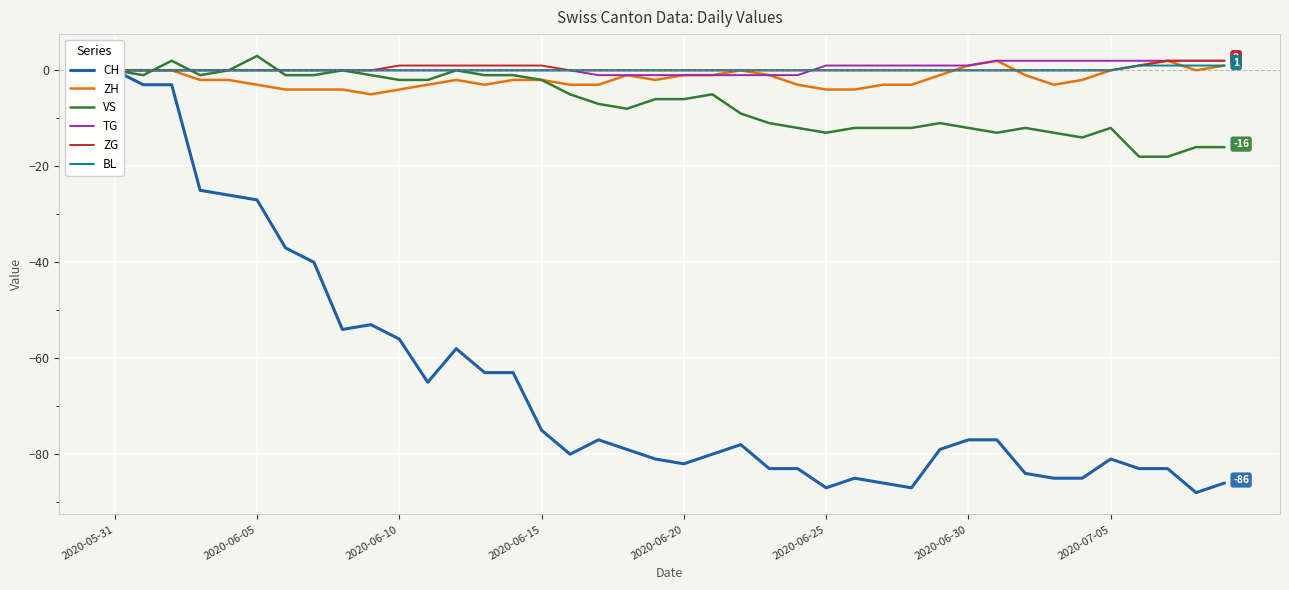

What is the smallest value displayed?

-88